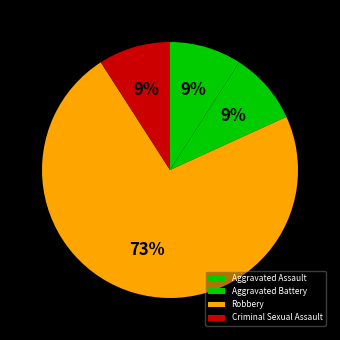

How many slices are in this pie chart?

4